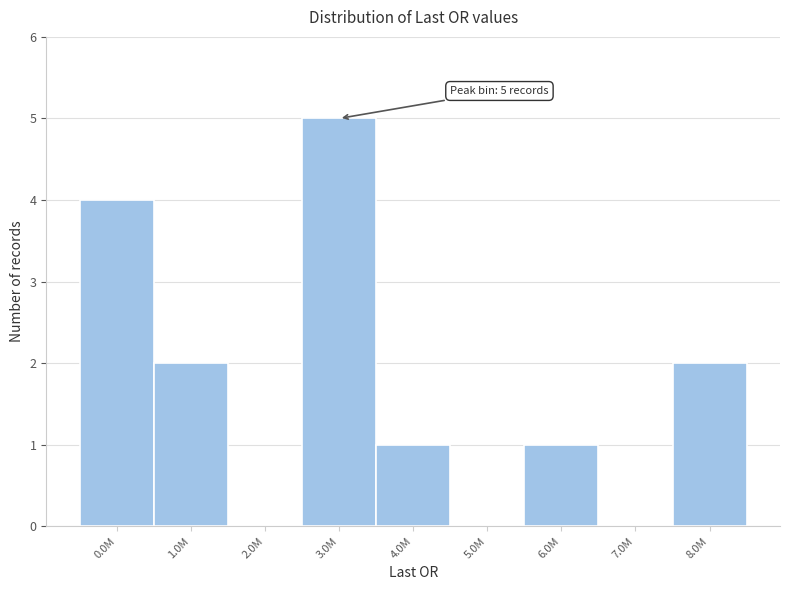

Reading right to left, list all the values displayed in this chart.

8.0M=2	7.0M=0	6.0M=1	5.0M=0	4.0M=1	3.0M=5	2.0M=0	1.0M=2	0.0M=4